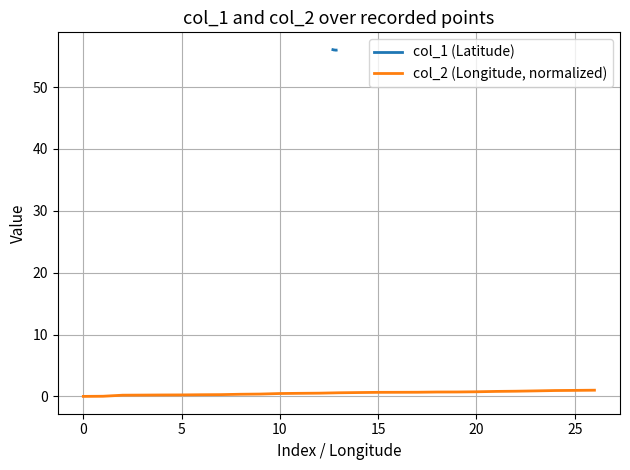

What is the sum of all col_2 (Longitude, normalized) values?

14.4